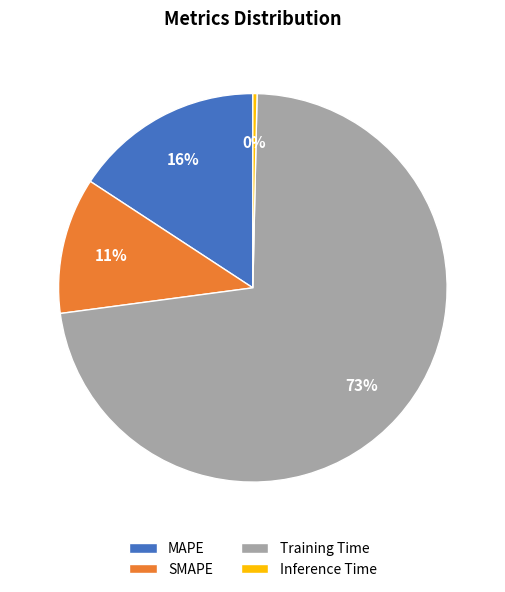

Which category has the biggest portion of the pie?

Training Time